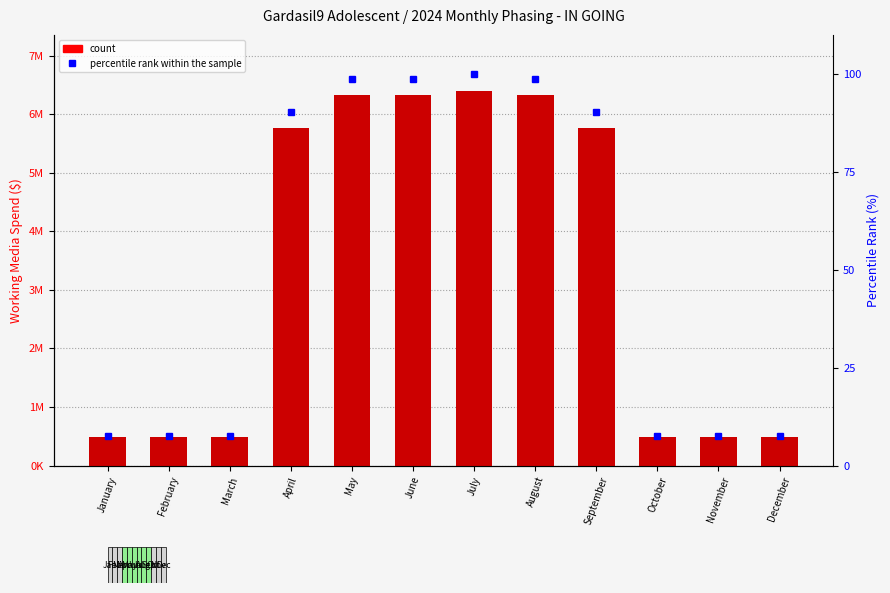

What is the spread (max minus min) of values at February?

488930.3